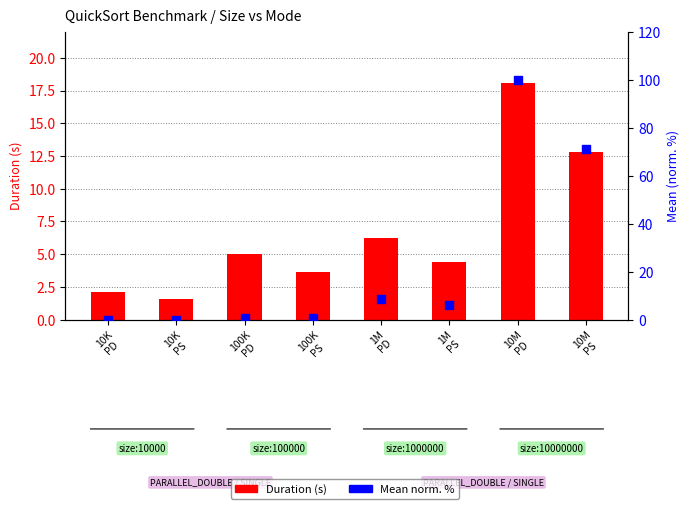

Which has a higher value, 10K
PS or 10M
PS?

10M
PS